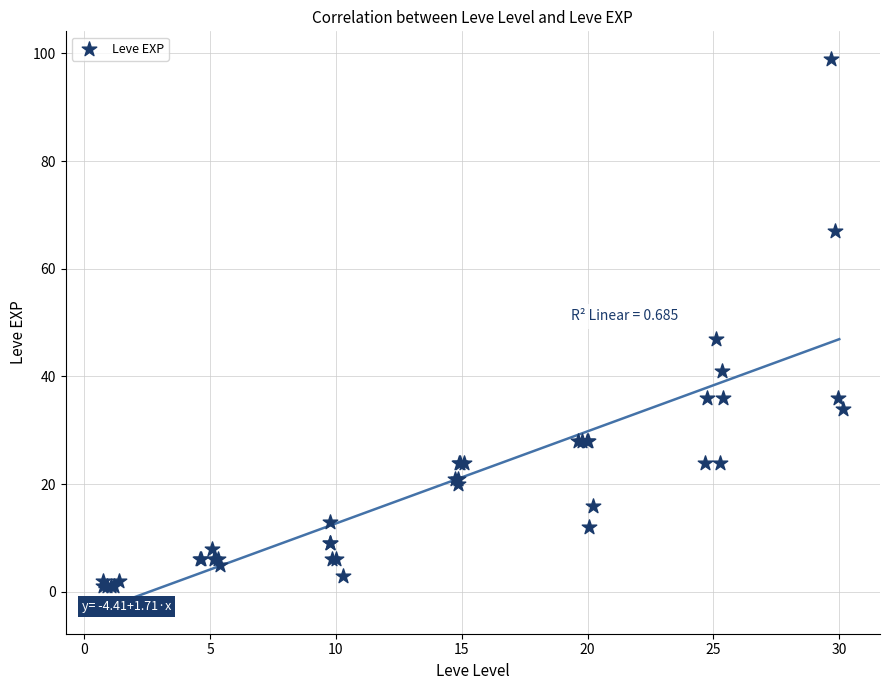

What Y value in the scatter plot is closest to 50?

47